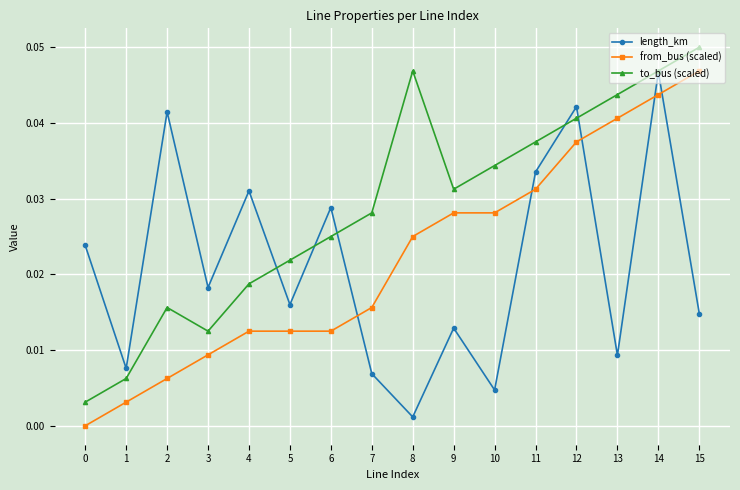

Is it true that to_bus (scaled) equals 0.0 at 4?

True